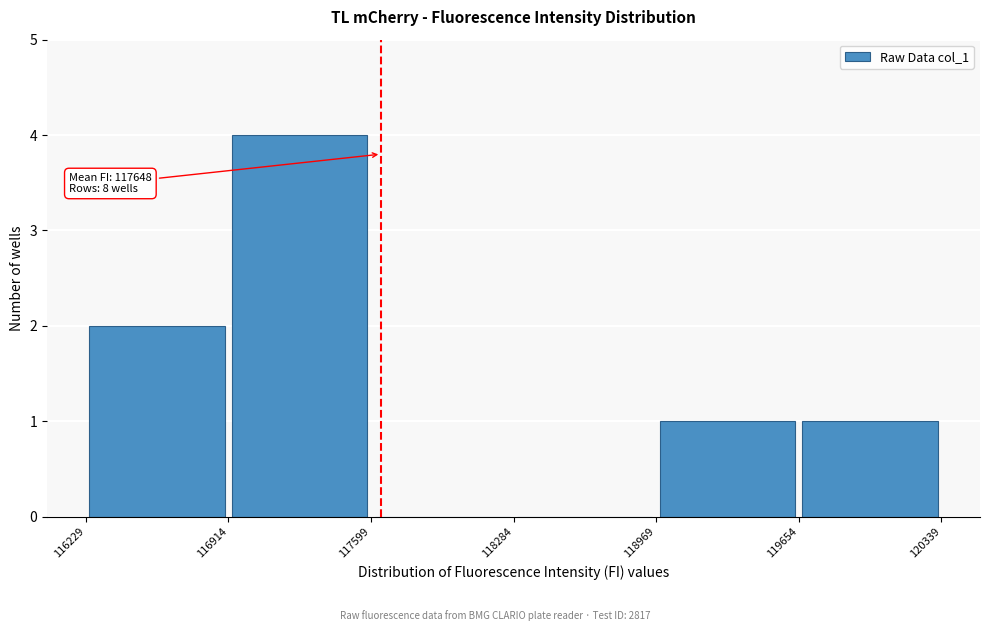

Over which range of the x-axis is the bar tallest?

116914 to 117599